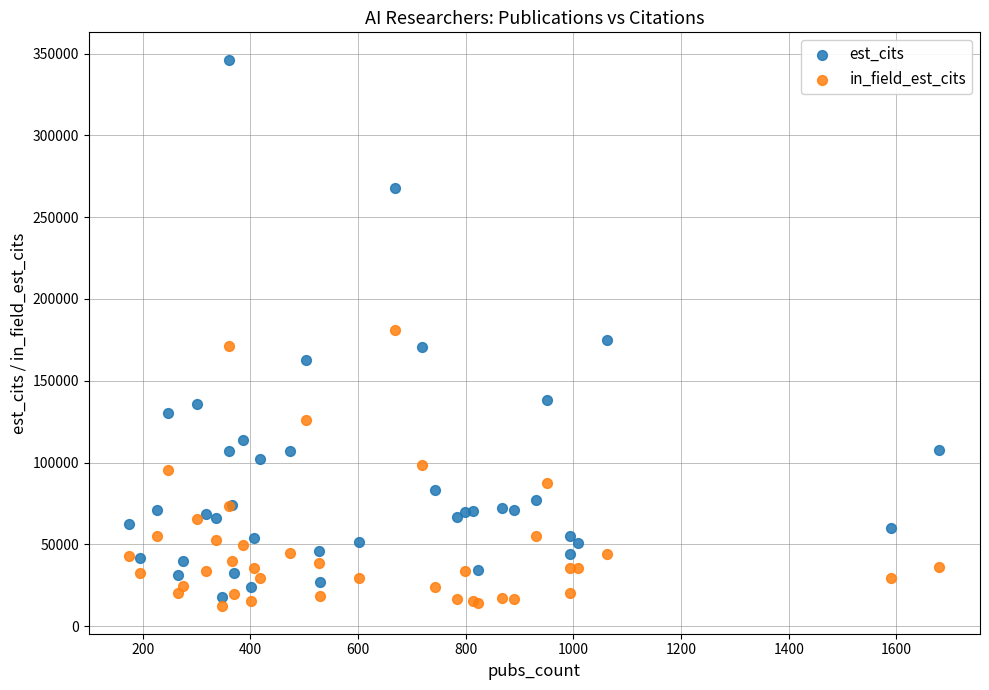

What is the X range (max minus min) for the scatter plot?

1505